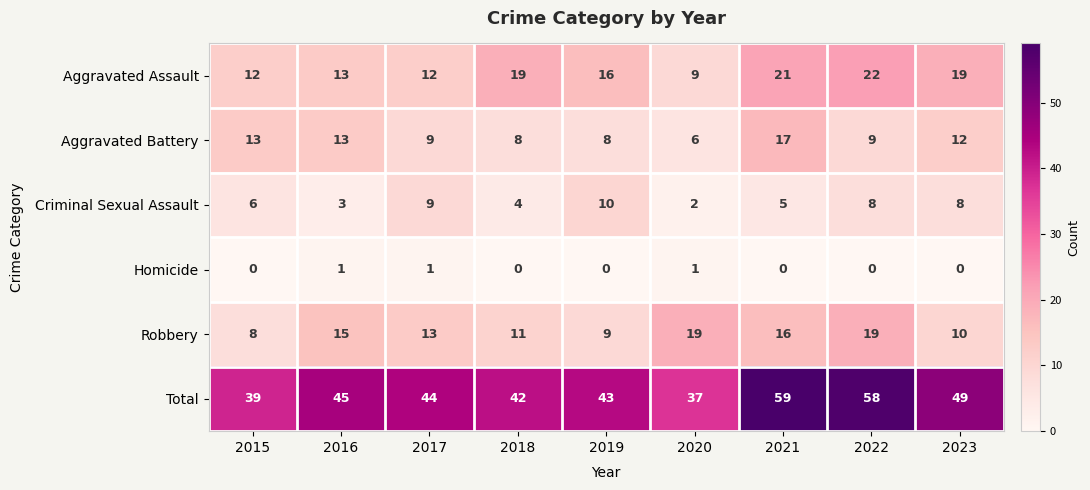

Is it true that Homicide equals 0 at 2023?

True